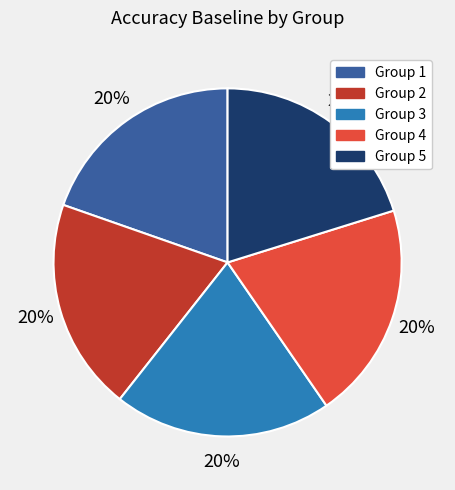

To the nearest percent, what is the average slice percentage?

20%